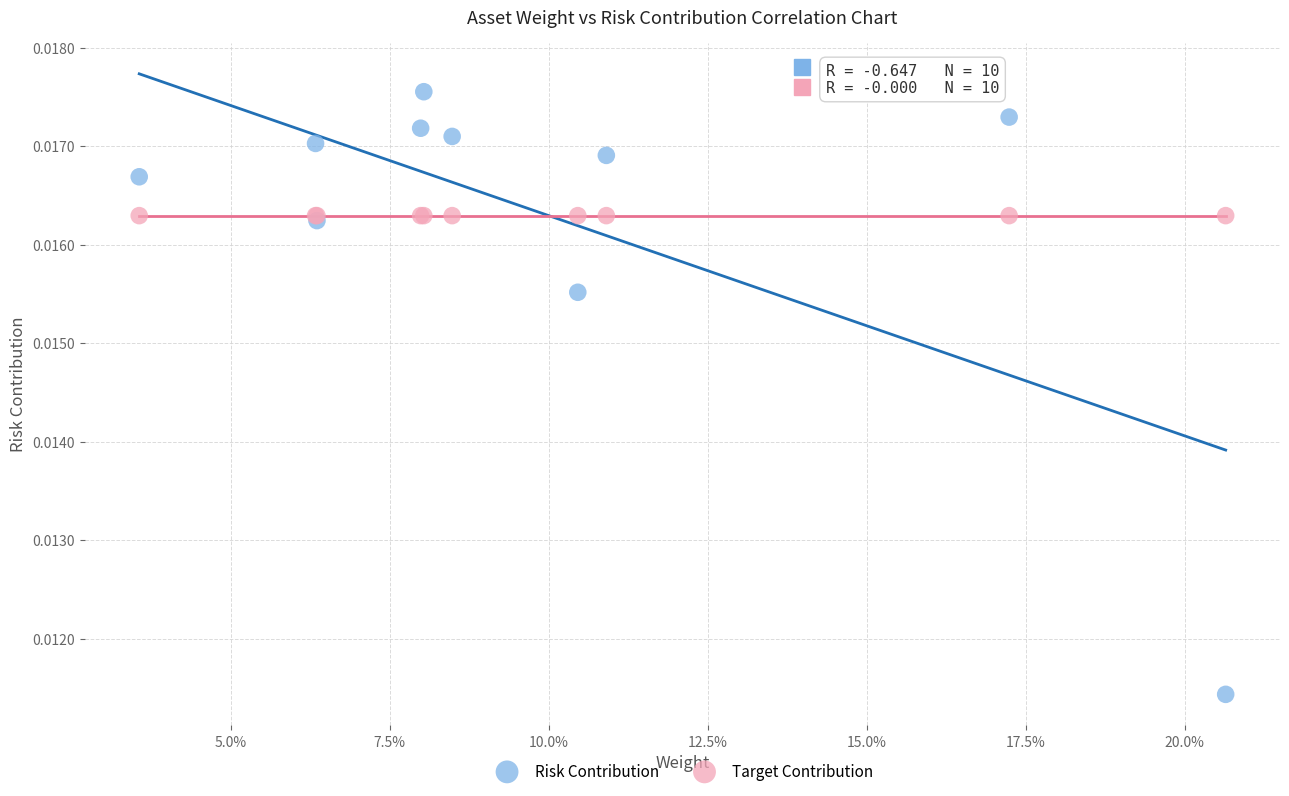

What are all the series names shown in the legend?

Risk Contribution, Target Contribution